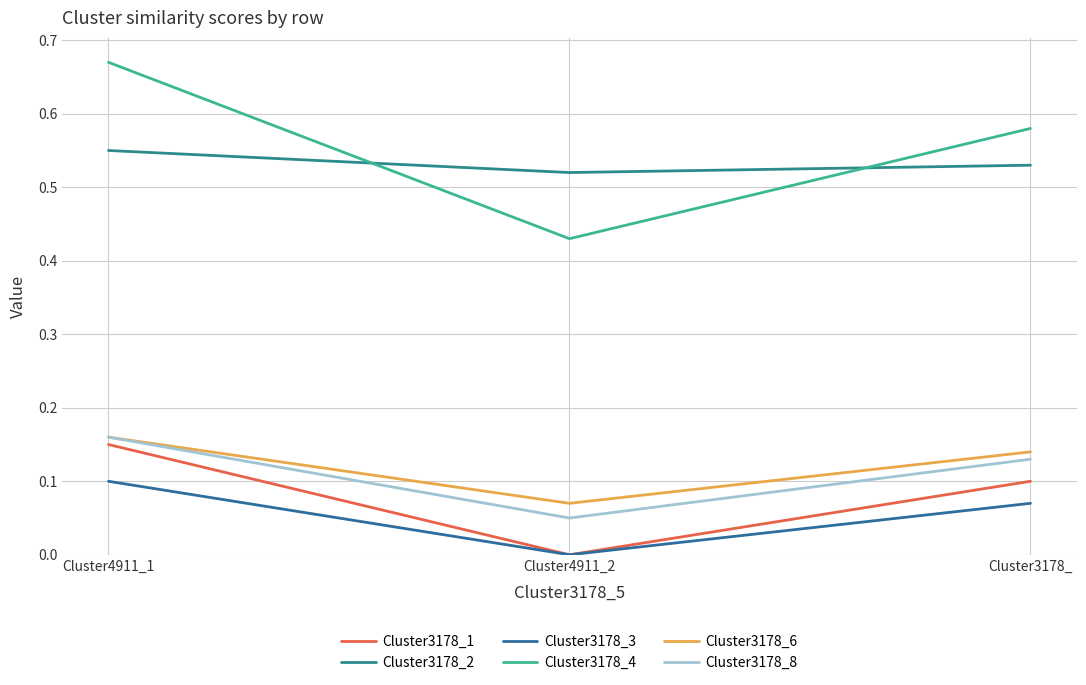

What is the label of the 2nd point from the right?

Cluster4911_2